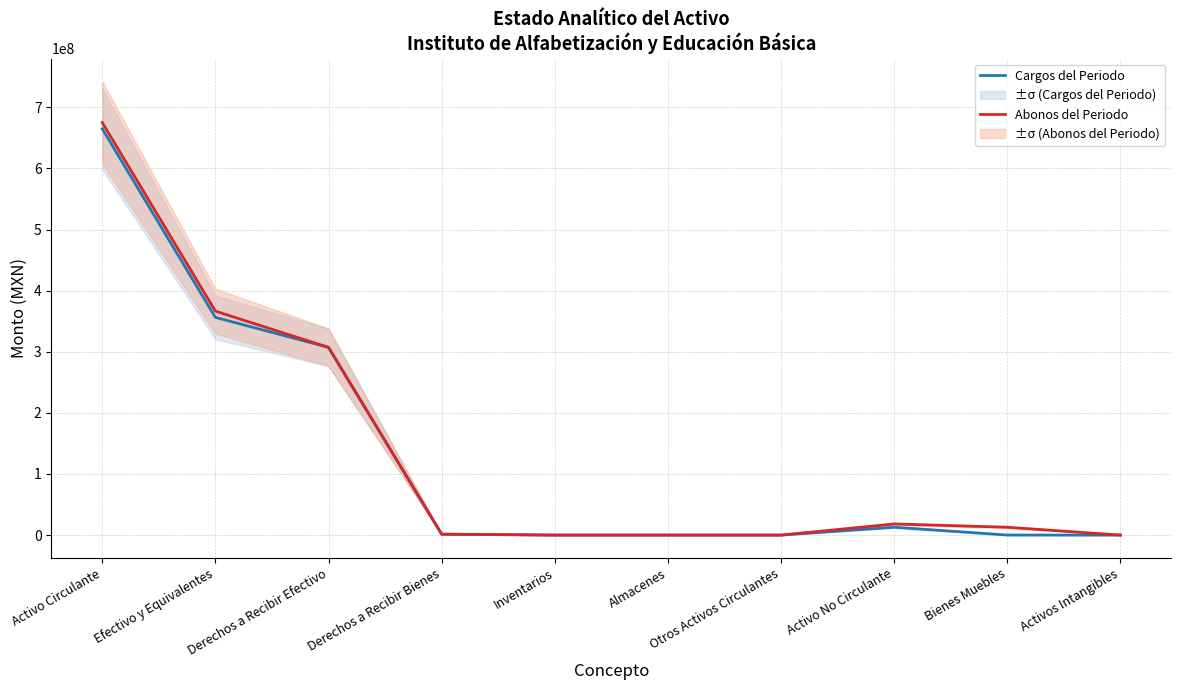

The Cargos del Periodo series shows 0.0 at Almacenes. True or false?

True